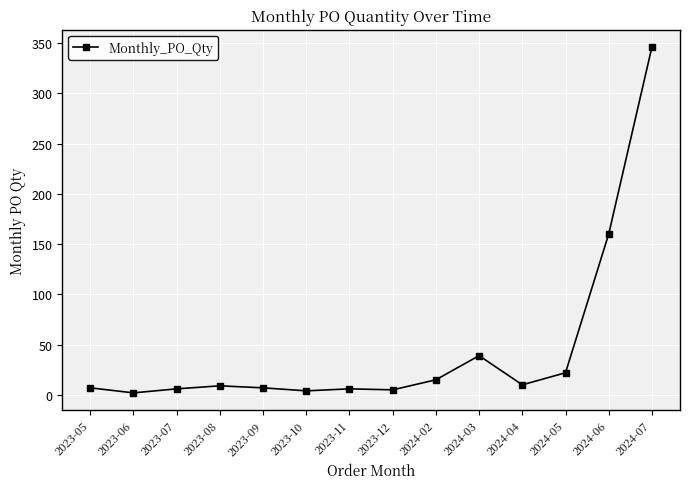

Is it true that the value at 2023-11 is 6?

True